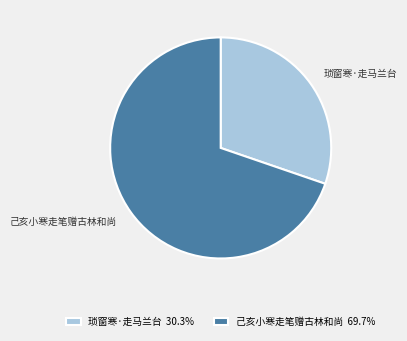

Combined, do 琐窗寒·走马兰台 and 己亥小寒走笔赠古林和尚 account for over 50%?

Yes